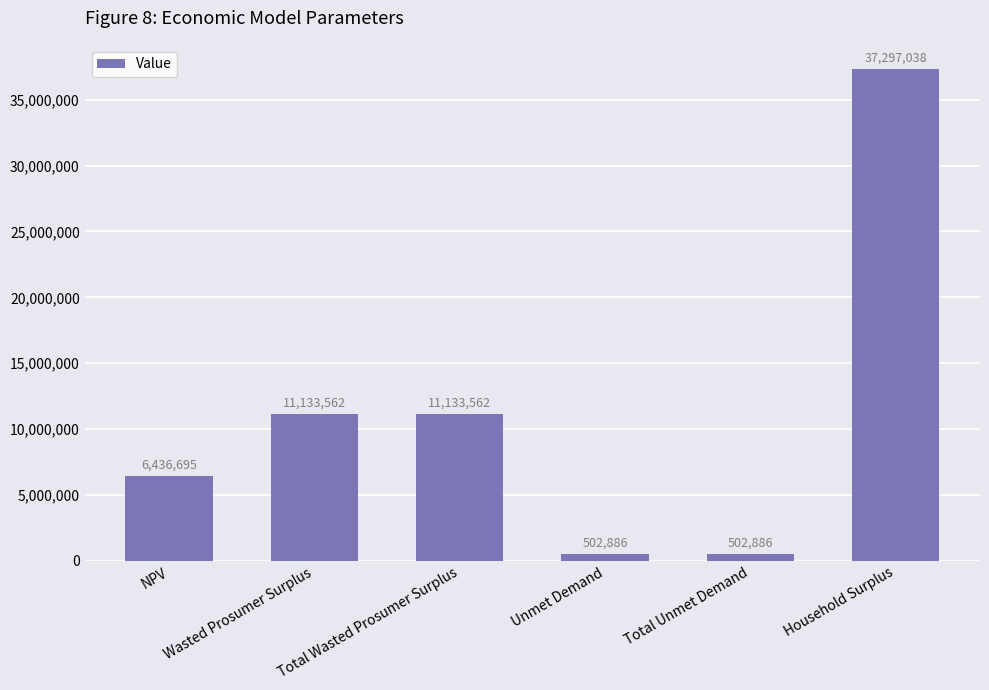

How many distinct data groups are displayed?

1